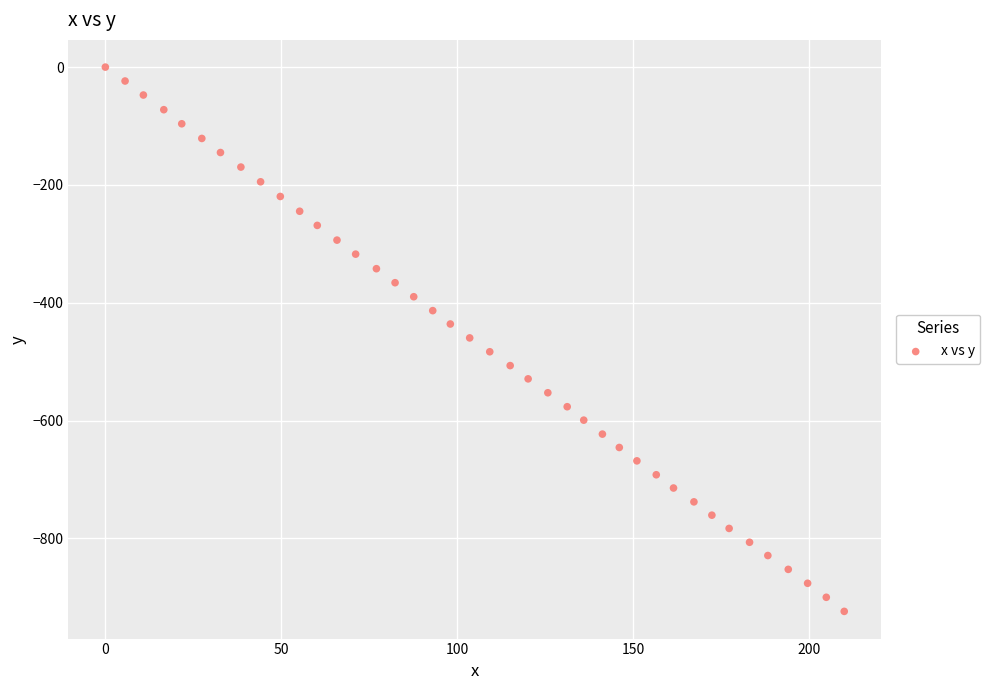

What is the range of Y values (max minus min)?

923.9